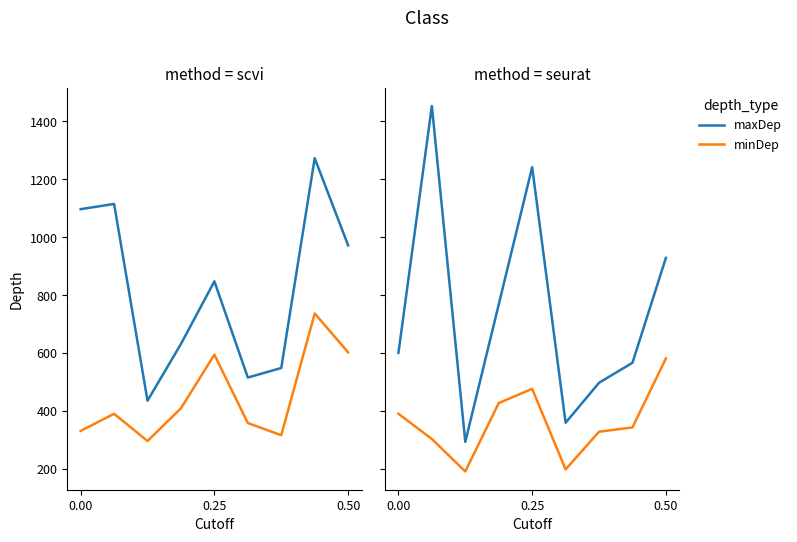

How many lines are shown in the chart?

2